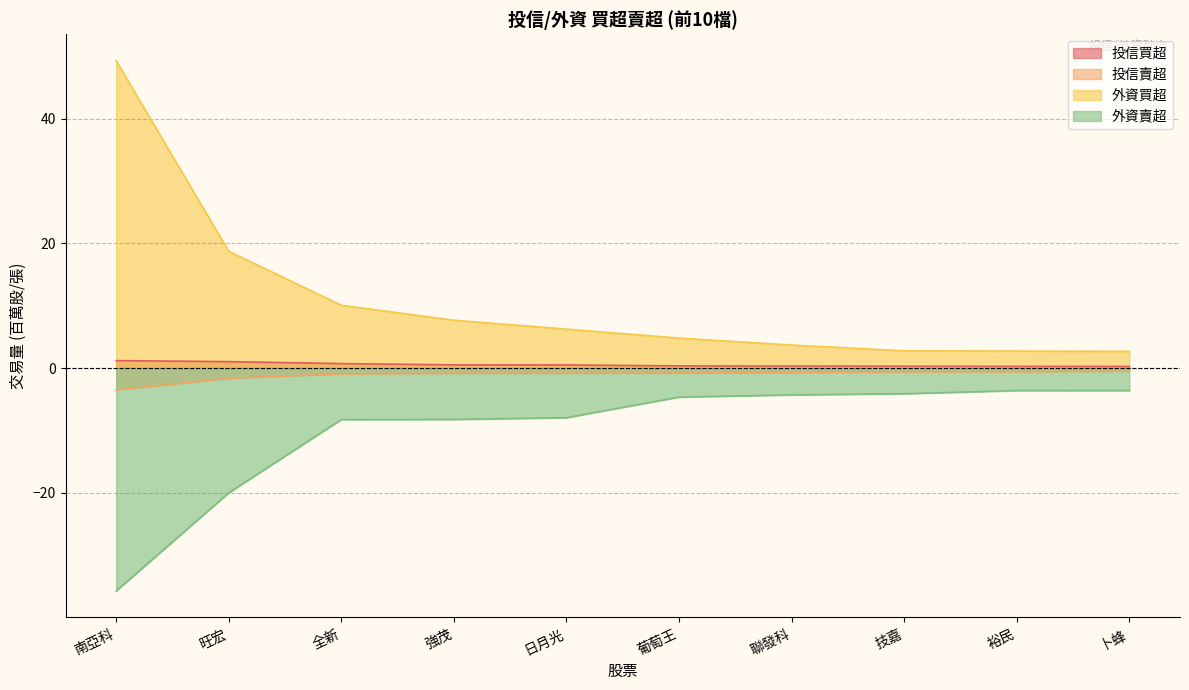

Reading left to right, what are all the values shown in this chart?

投信買超: 1.2	1.0	0.7	0.5	0.5	0.4	0.3	0.3	0.3	0.3
投信賣超: -3.5	-1.6	-0.9	-0.8	-0.8	-0.8	-0.7	-0.6	-0.6	-0.5
外資買超: 49.3	18.7	10.1	7.7	6.2	4.8	3.7	2.8	2.7	2.7
外資賣超: -35.7	-20.0	-8.2	-8.2	-8.0	-4.6	-4.3	-4.1	-3.6	-3.6